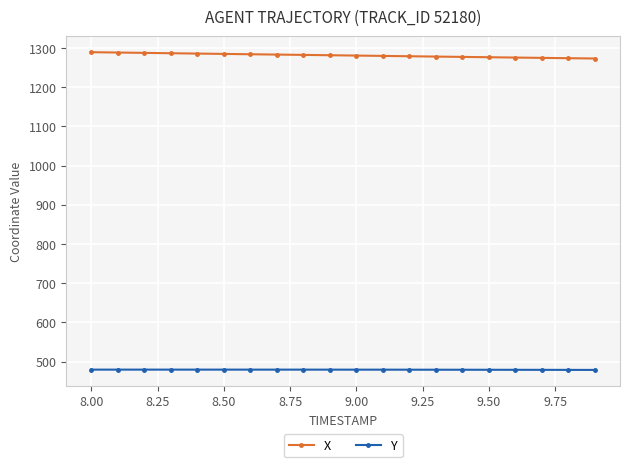

What is the average value of the X series?

1281.0